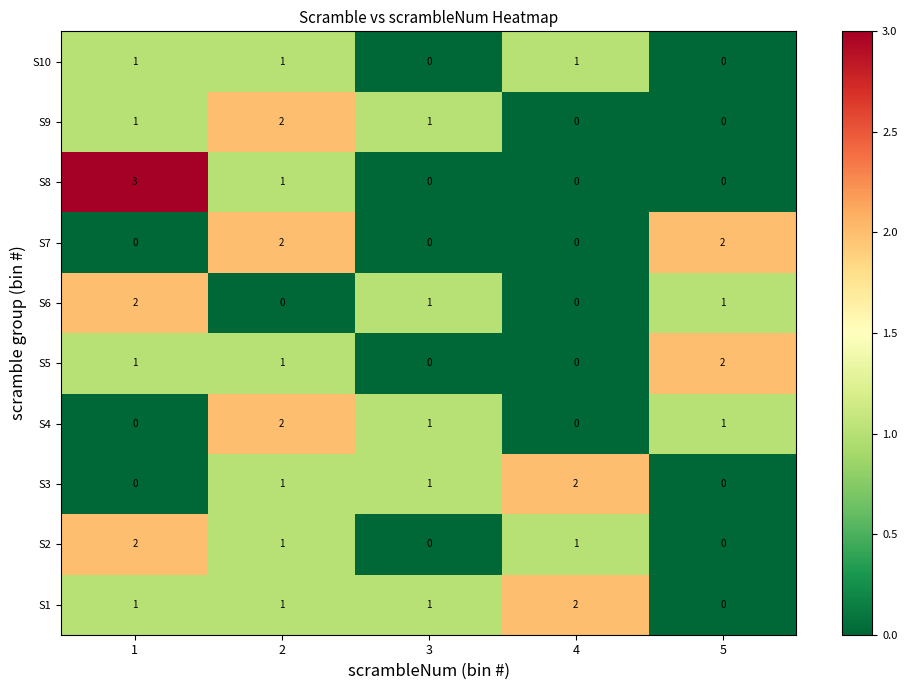

What is the total value across all series at 1?

11